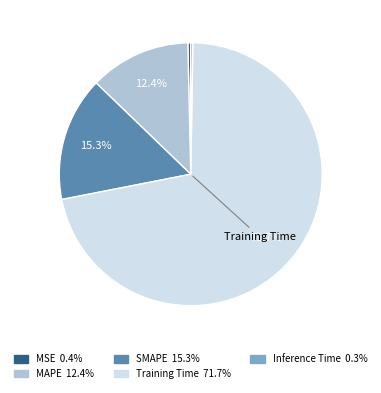

Does any single category account for the majority?

Yes